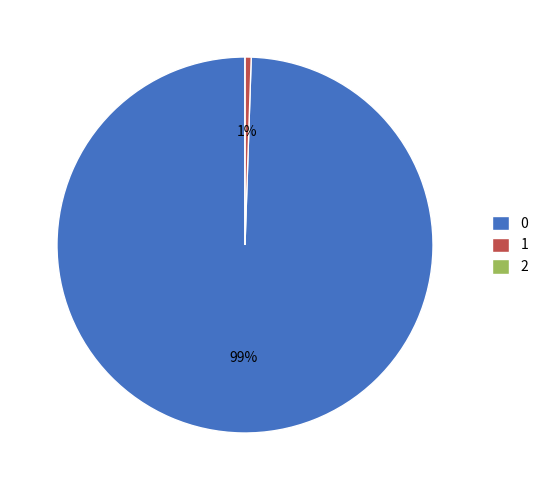

Is it true that 1 is 11% of the pie?

False